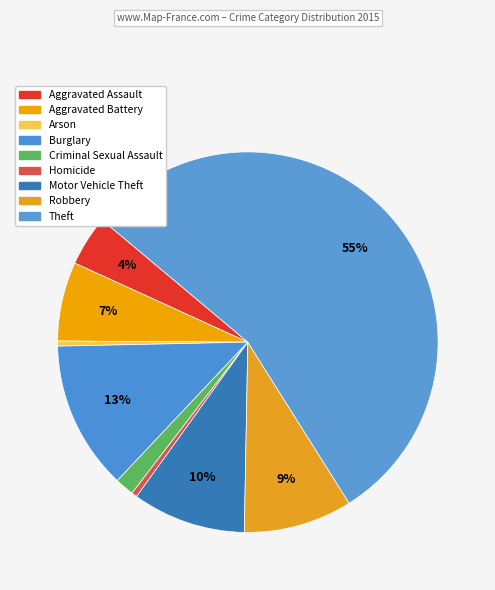

What is the majority slice?

Theft